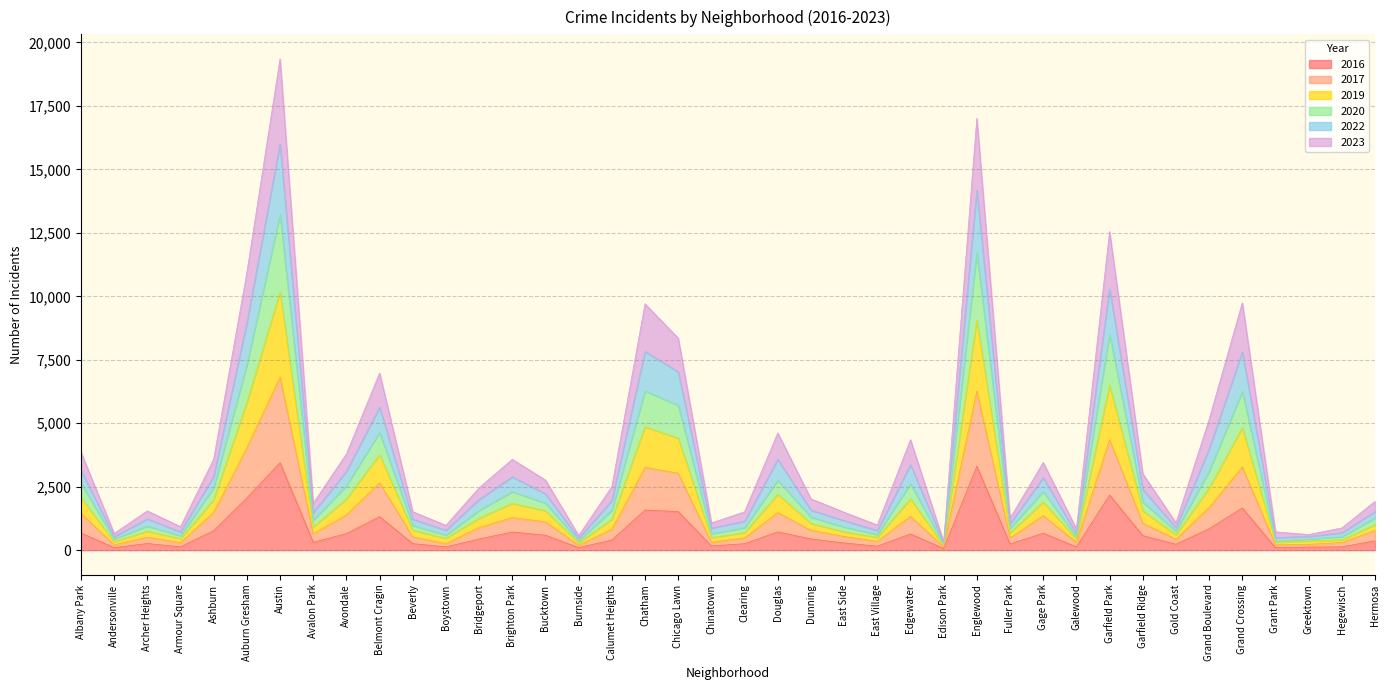

What is the smallest value displayed?

65